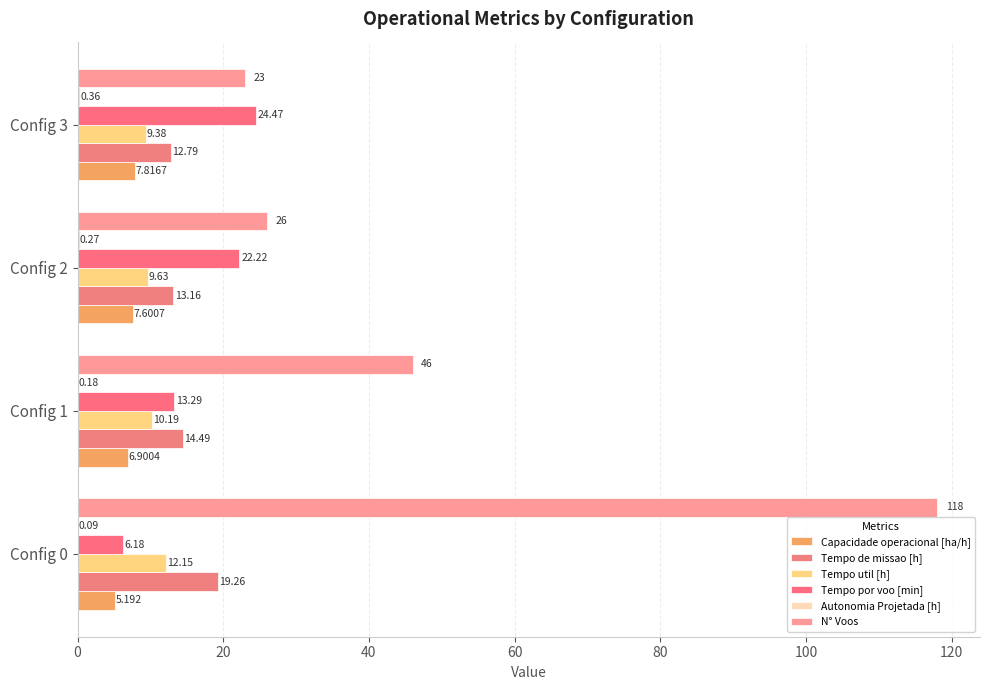

What is the value of the Capacidade operacional [ha/h] bar at the 2nd from the left?

6.9